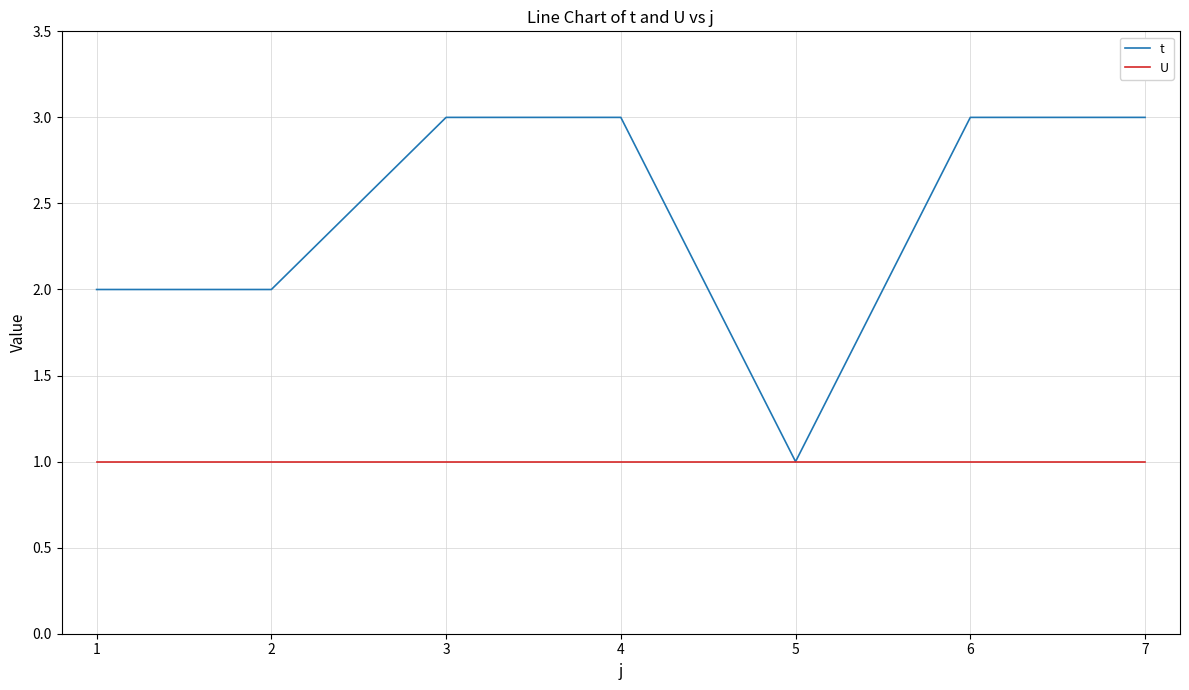

Which series has the largest range (max minus min)?

t